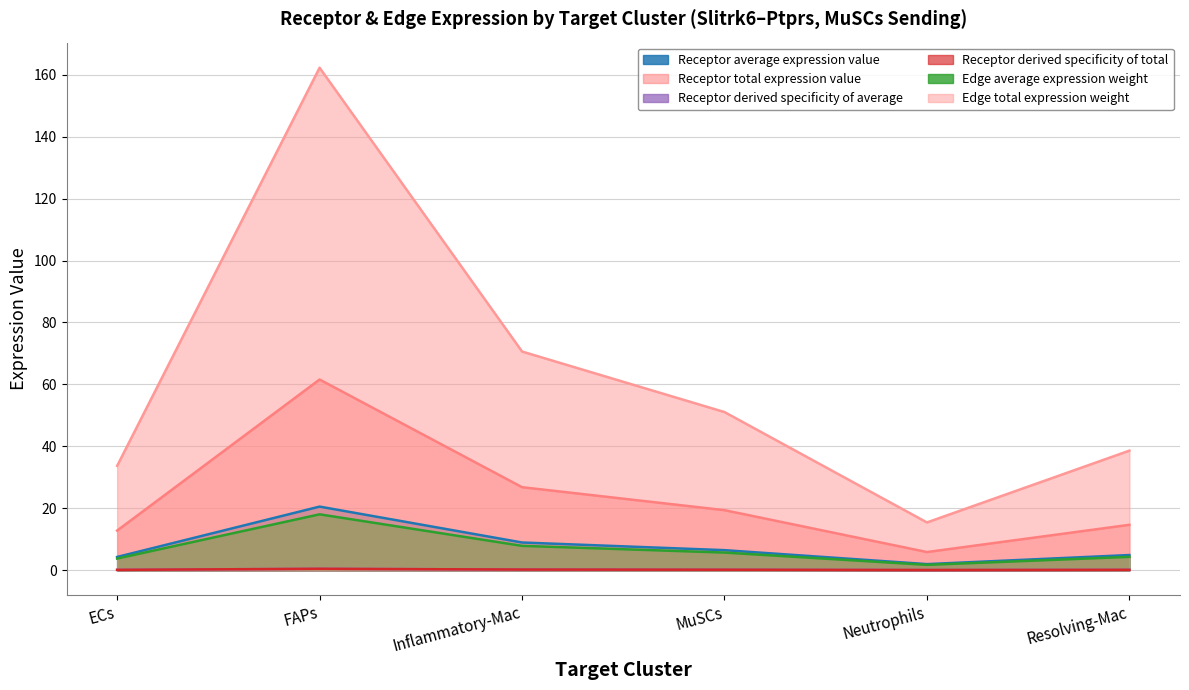

True or false: Receptor average expression value and Edge total expression weight intersect in this chart.

False